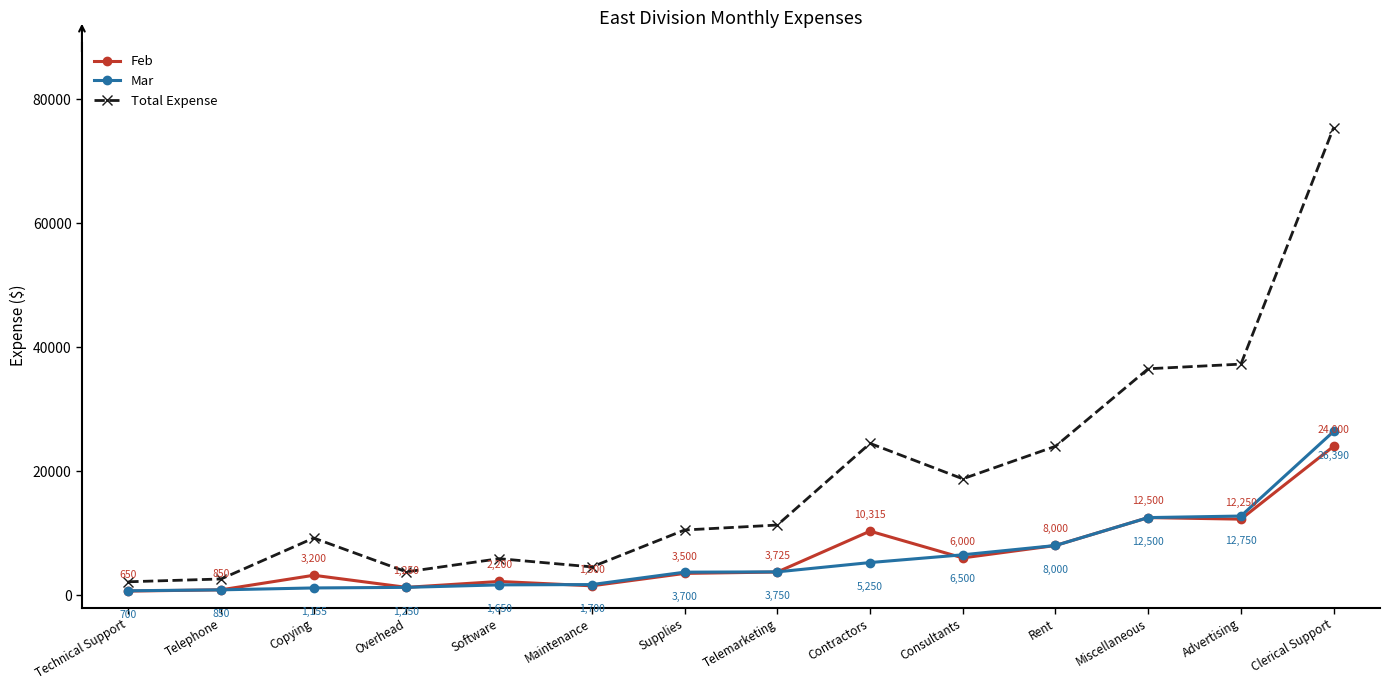

How many series are shown in this chart?

3